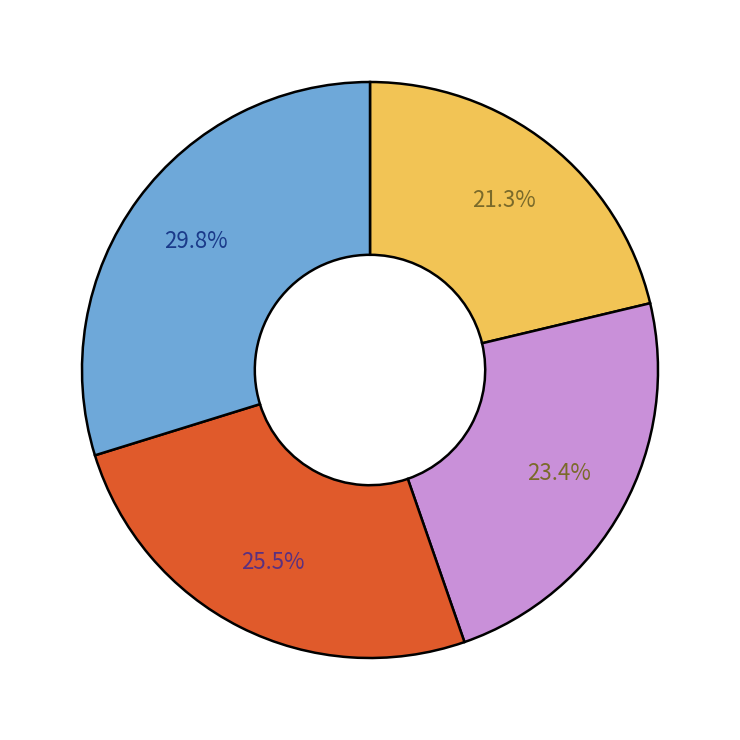

How many slices are in this pie chart?

4